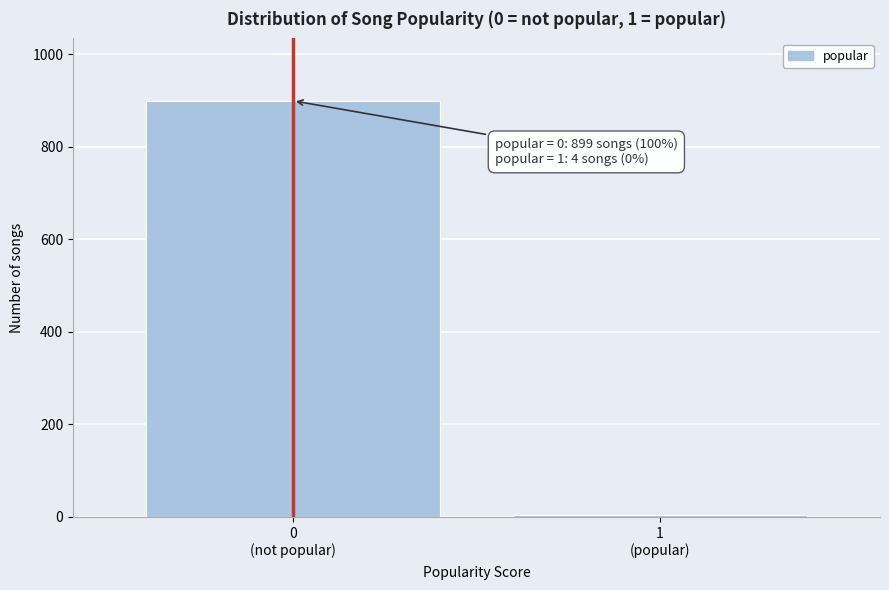

Reading left to right, list all the values displayed in this chart.

899	4